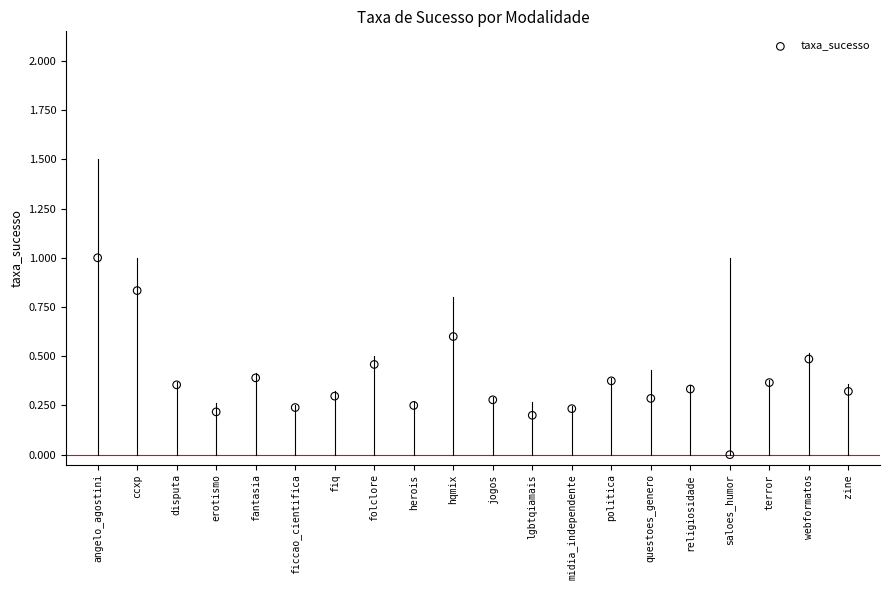

What is the range of Y values (max minus min)?

1.0